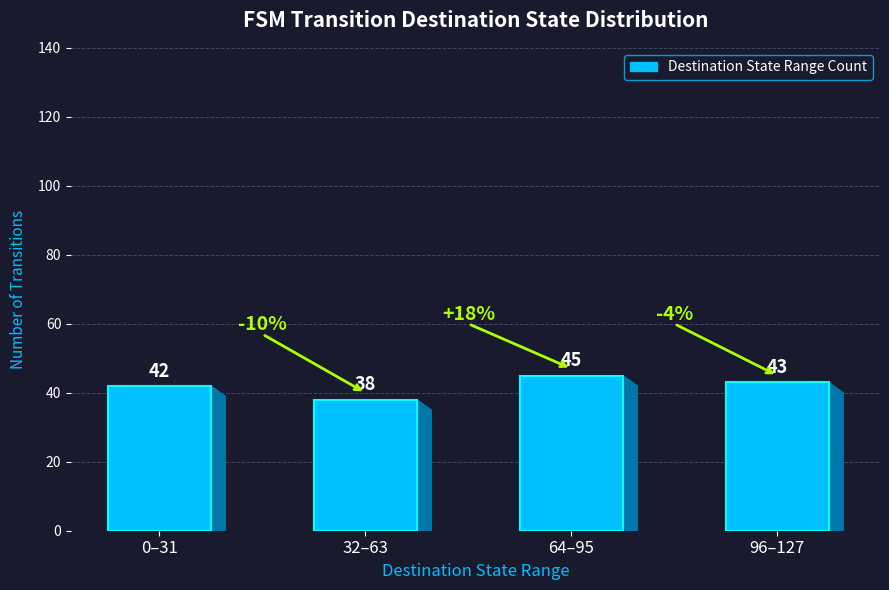

Reading left to right, what are all the values shown in this chart?

42	38	45	43